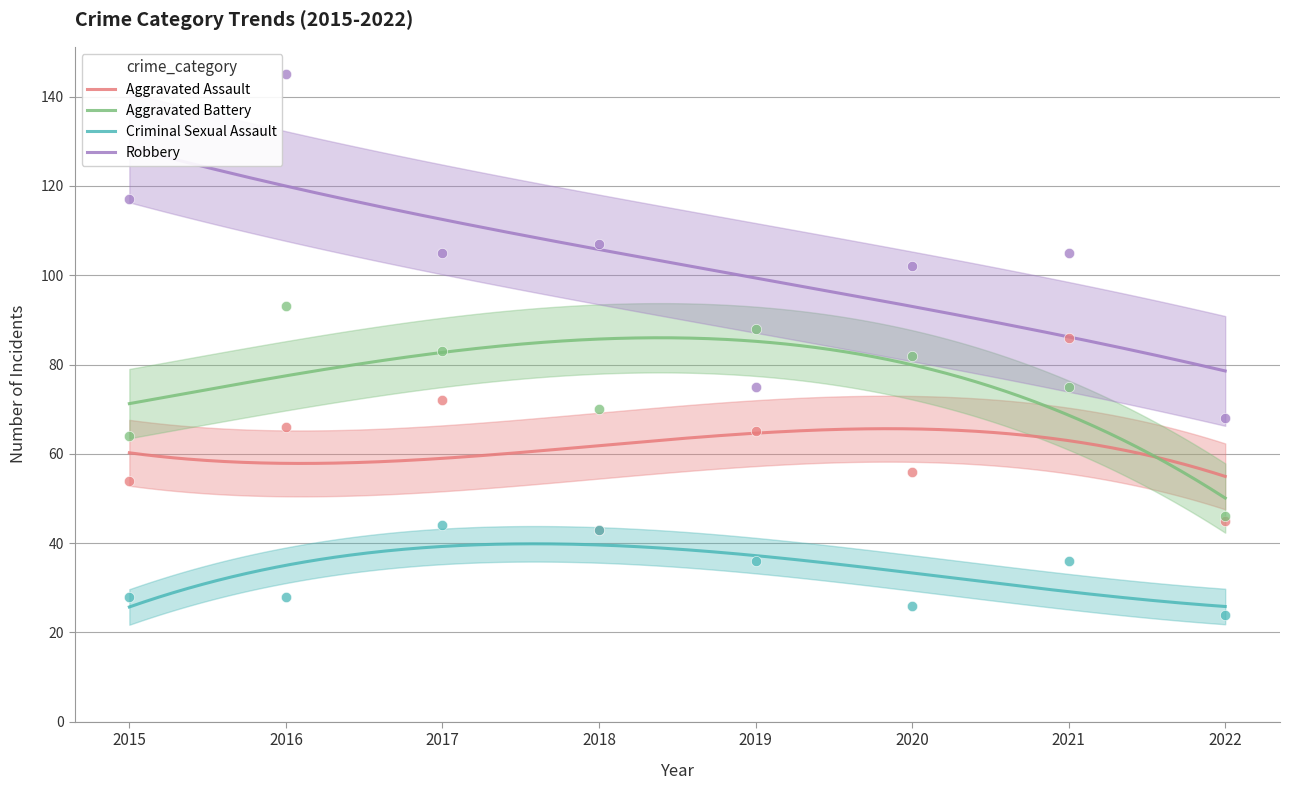

What are all the series names shown in the legend?

Aggravated Assault, Aggravated Battery, Criminal Sexual Assault, Robbery